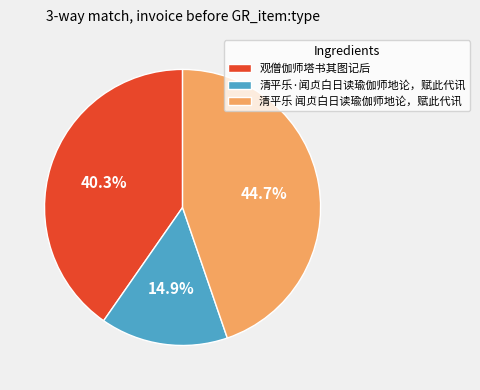

How much of the chart is everything except 观僧伽师塔书其图记后?

59.7%